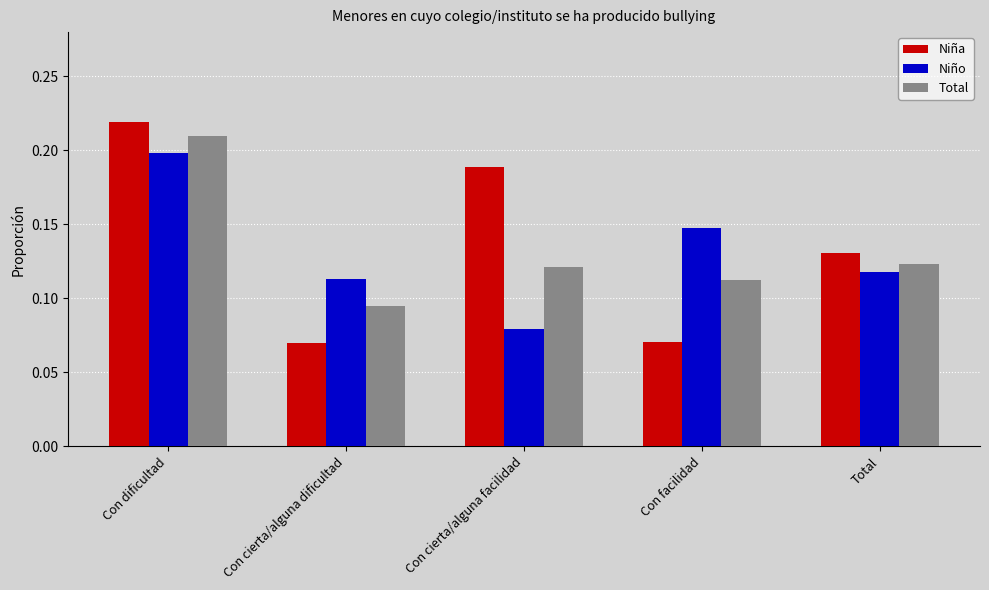

Rank the series at Con cierta/alguna dificultad from highest to lowest value.

Niño, Total, Niña